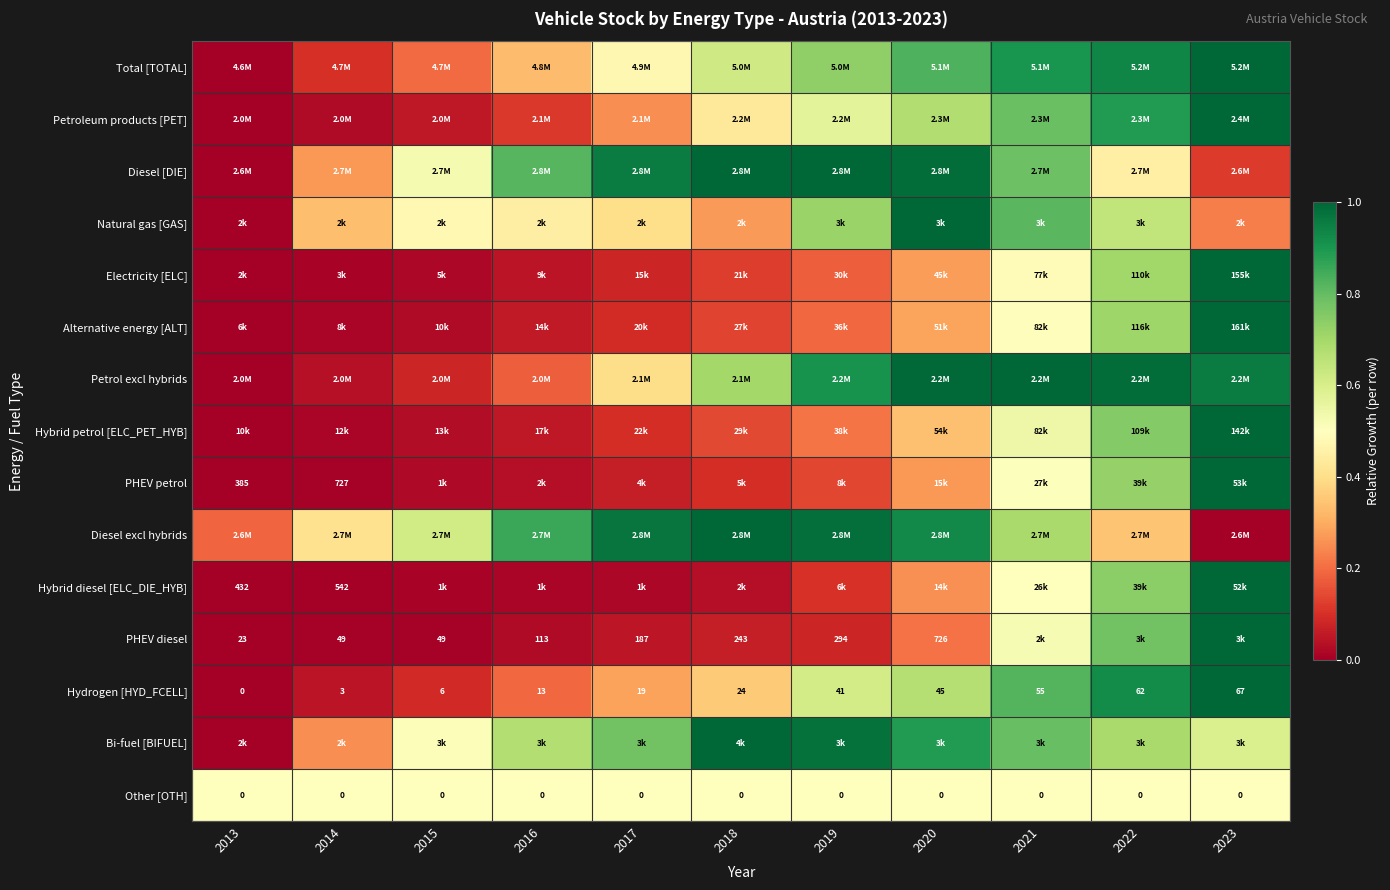

At which category is the sum across all series the highest?

2023